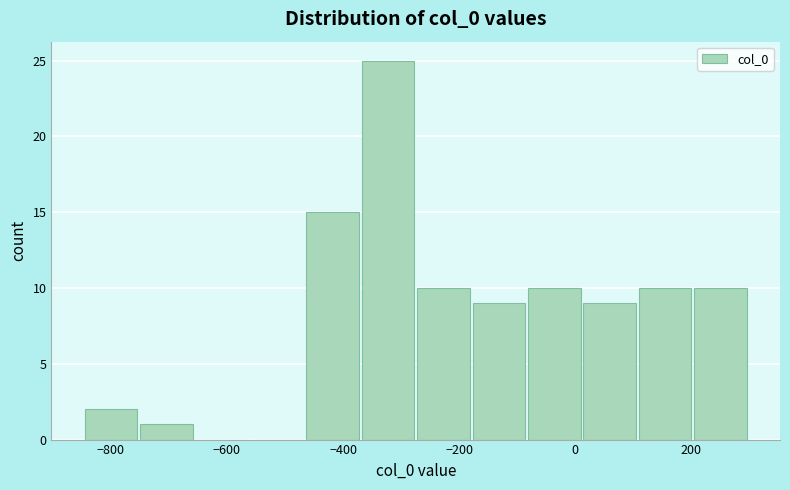

Over which range of the x-axis is the bar tallest?

-360 to -280